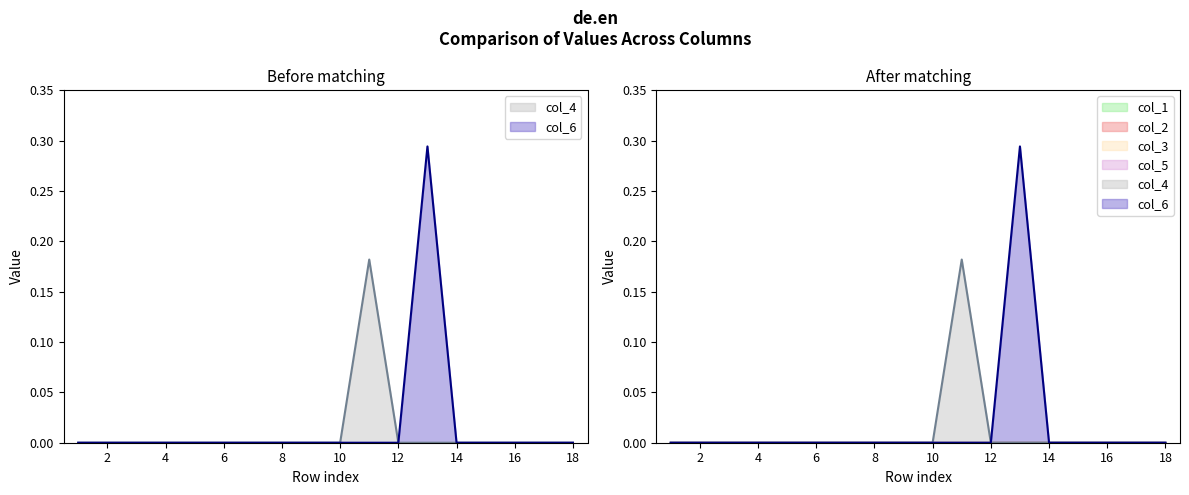

Reading left to right, list all the values displayed in this chart.

col_4: 1=0.0	2=0.0	3=0.0	4=0.0	5=0.0	6=0.0	7=0.0	8=0.0	9=0.0	10=0.0	11=0.2	12=0.0	13=0.0	14=0.0	15=0.0	16=0.0	17=0.0	18=0.0
col_6: 1=0.0	2=0.0	3=0.0	4=0.0	5=0.0	6=0.0	7=0.0	8=0.0	9=0.0	10=0.0	11=0.0	12=0.0	13=0.3	14=0.0	15=0.0	16=0.0	17=0.0	18=0.0
col_1: 1=0.0	2=0.0	3=0.0	4=0.0	5=0.0	6=0.0	7=0.0	8=0.0	9=0.0	10=0.0	11=0.0	12=0.0	13=0.0	14=0.0	15=0.0	16=0.0	17=0.0	18=0.0
col_2: 1=0.0	2=0.0	3=0.0	4=0.0	5=0.0	6=0.0	7=0.0	8=0.0	9=0.0	10=0.0	11=0.0	12=0.0	13=0.0	14=0.0	15=0.0	16=0.0	17=0.0	18=0.0
col_3: 1=0.0	2=0.0	3=0.0	4=0.0	5=0.0	6=0.0	7=0.0	8=0.0	9=0.0	10=0.0	11=0.0	12=0.0	13=0.0	14=0.0	15=0.0	16=0.0	17=0.0	18=0.0
col_5: 1=0.0	2=0.0	3=0.0	4=0.0	5=0.0	6=0.0	7=0.0	8=0.0	9=0.0	10=0.0	11=0.0	12=0.0	13=0.0	14=0.0	15=0.0	16=0.0	17=0.0	18=0.0